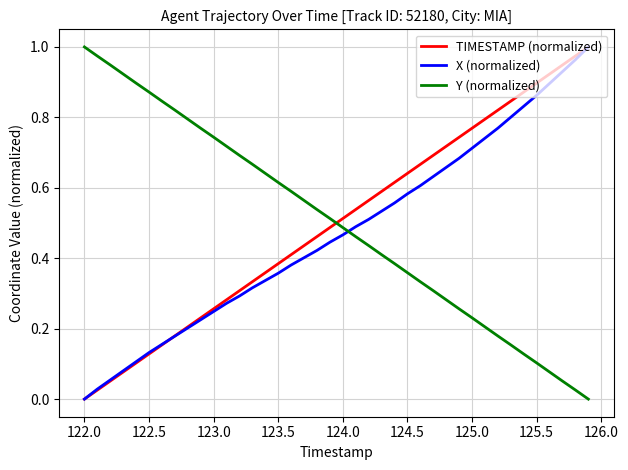

How many intersections are there between TIMESTAMP (normalized) and Y (normalized)?

1